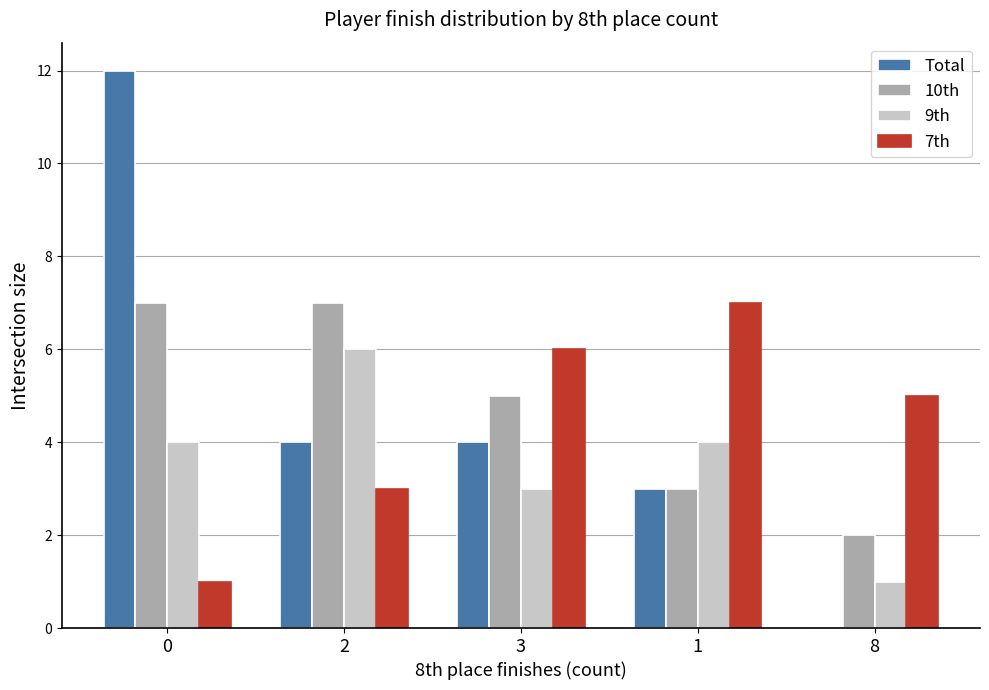

Which series changed the most between 0 and 8?

Total